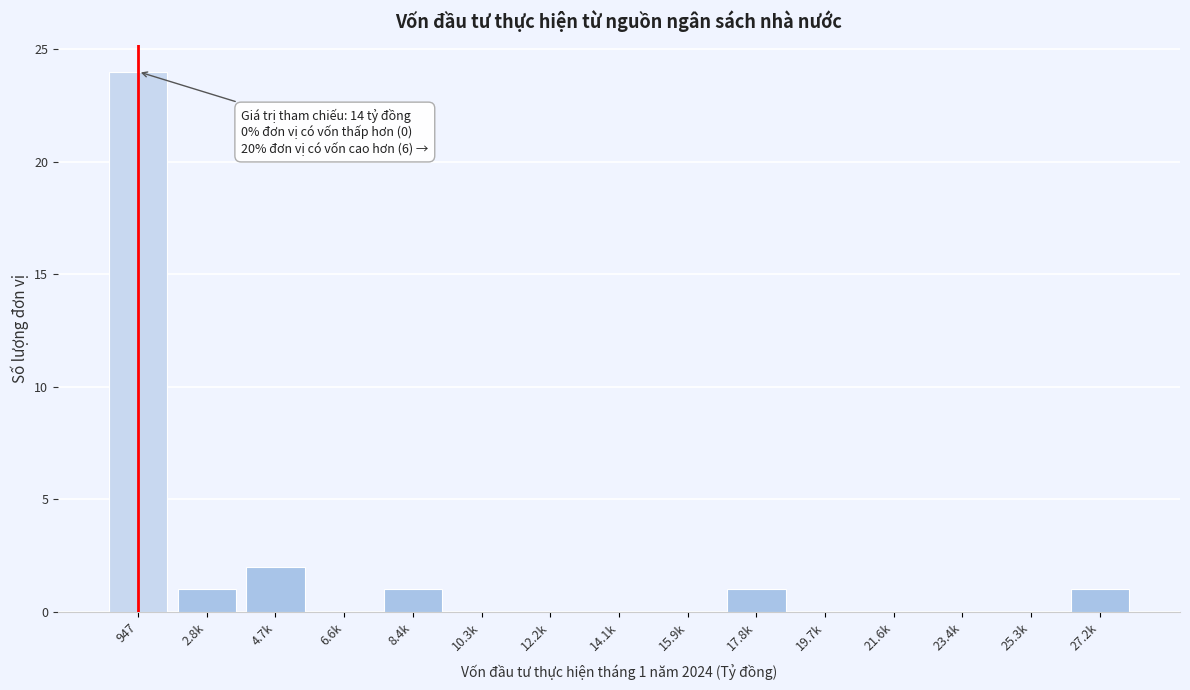

Reading left to right, transcribe all the data shown in this chart.

947=24	2.8k=1	4.7k=2	6.6k=0	8.4k=1	10.3k=0	12.2k=0	14.1k=0	15.9k=0	17.8k=1	19.7k=0	21.6k=0	23.4k=0	25.3k=0	27.2k=1